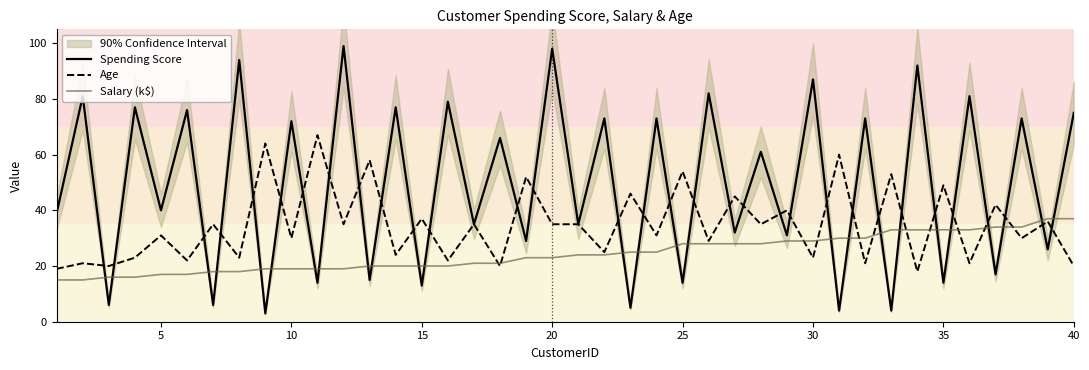

What is the minimum value for Spending Score?

3